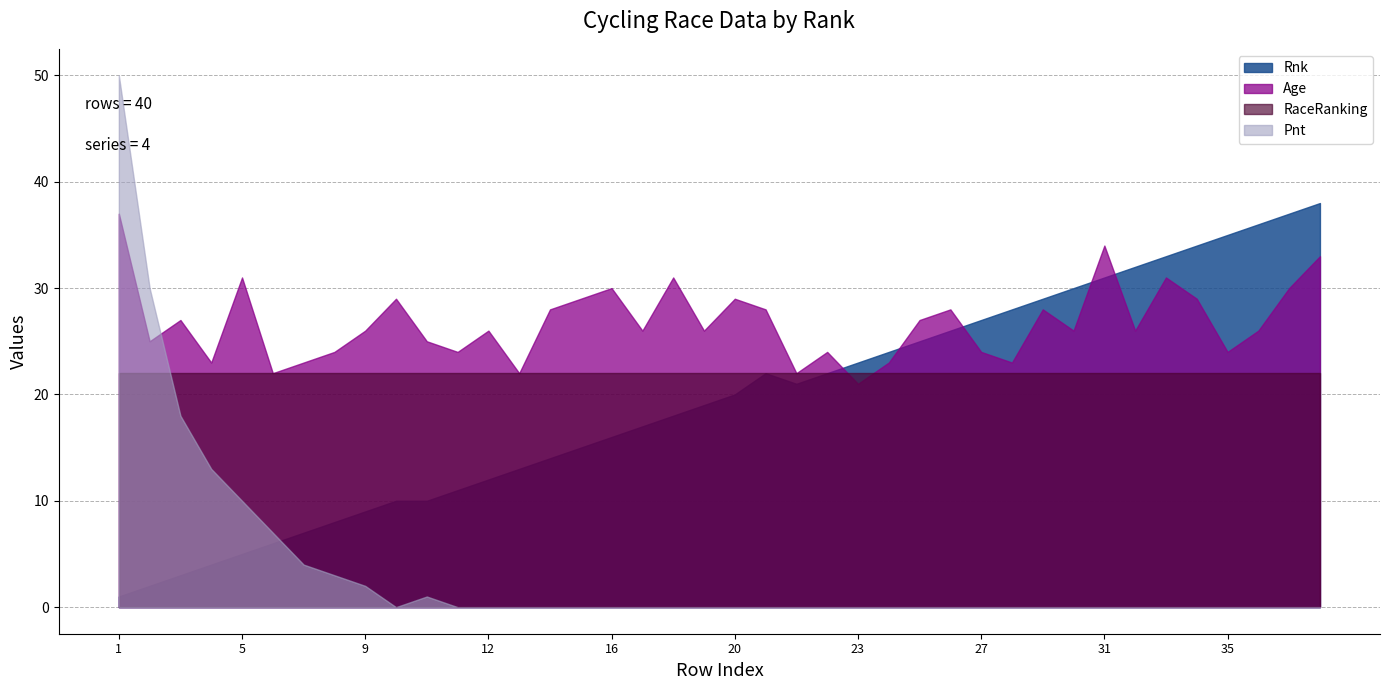

At which category does Age reach its first local peak?

3